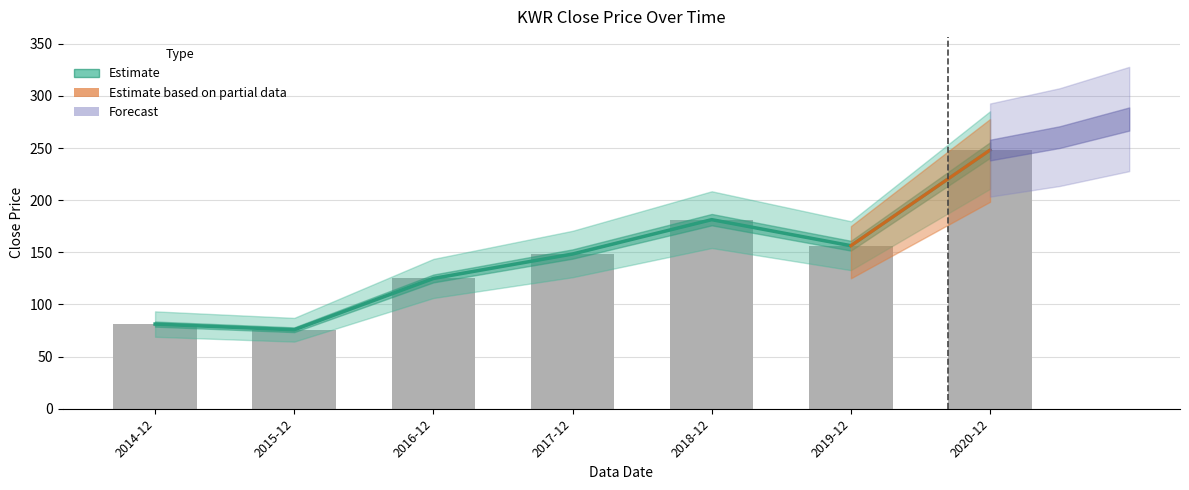

Between 2019-12 and 2014-12, which is larger?

2019-12